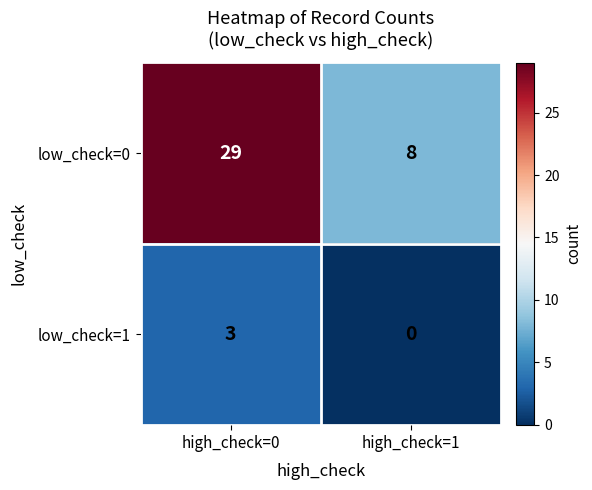

True or false: low_check=0 has a value of 14 at high_check=1.

False